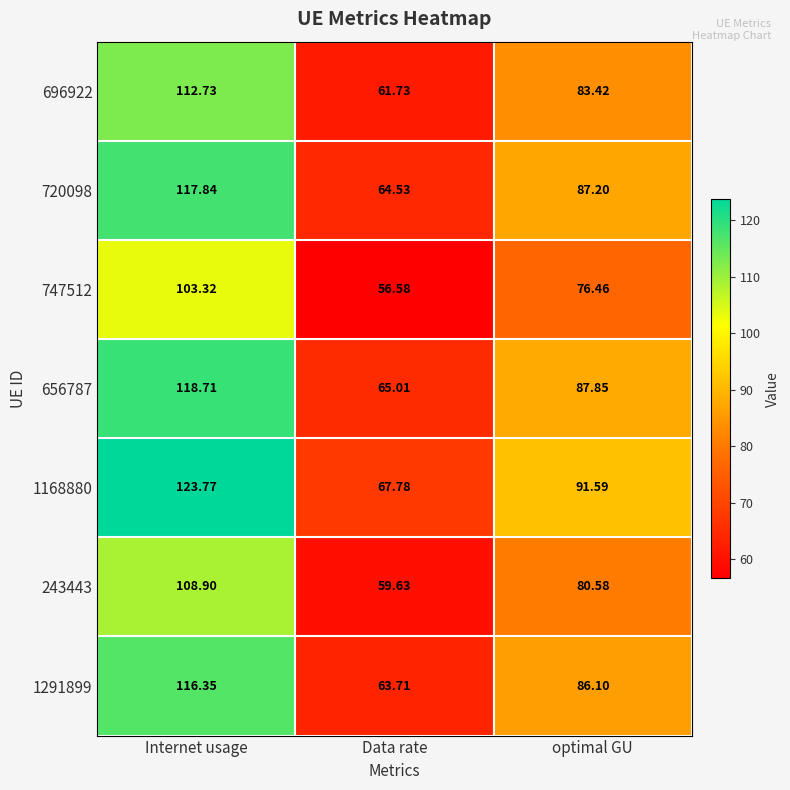

At how many categories does at least one series exceed 99?

1